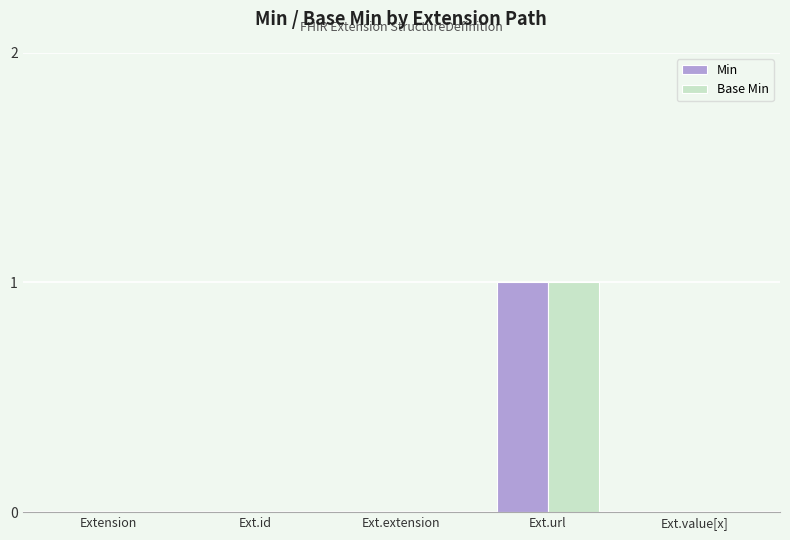

Are the bars horizontal?

No